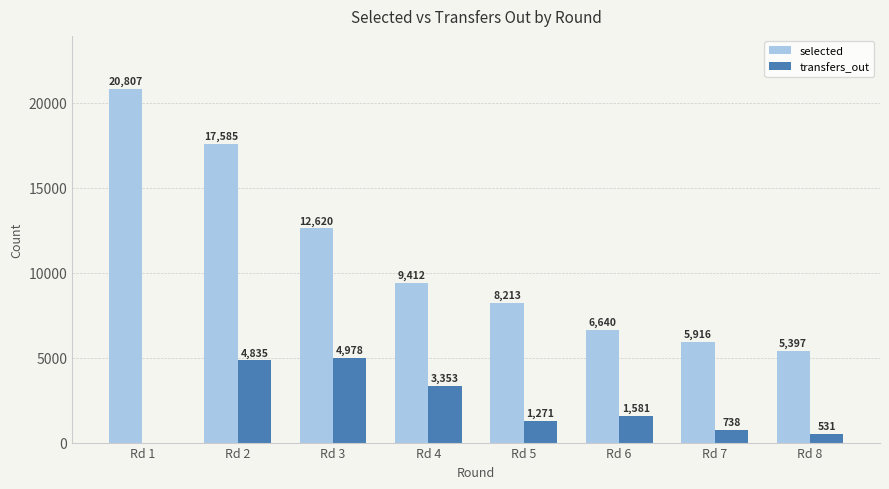

What is the sum of the transfers_out values at Rd 5 and Rd 4?

4624